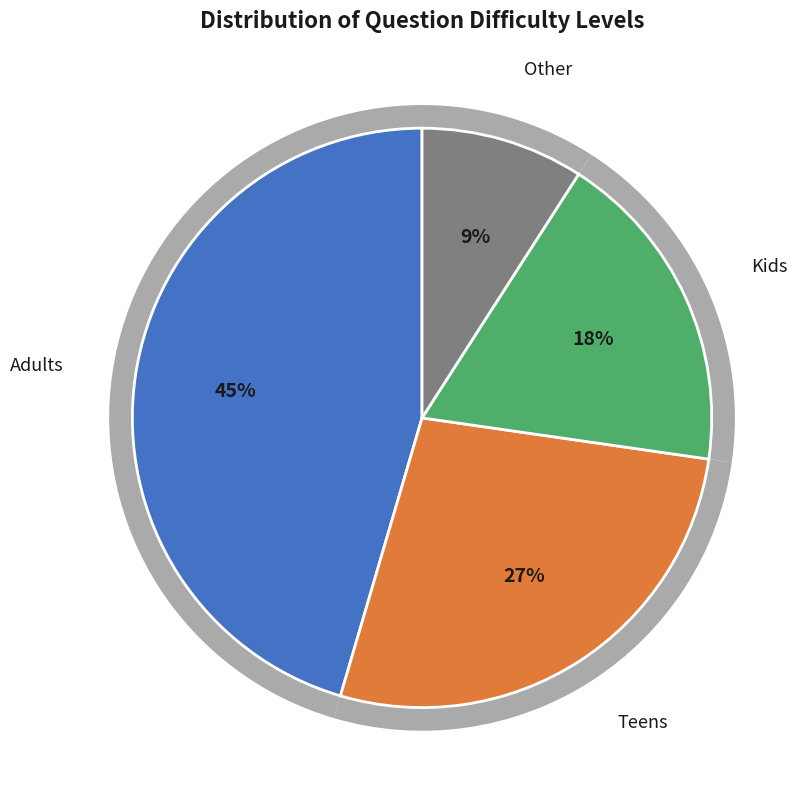

How much of the chart is everything except Tingkat Kesulitan 4?

90.9%